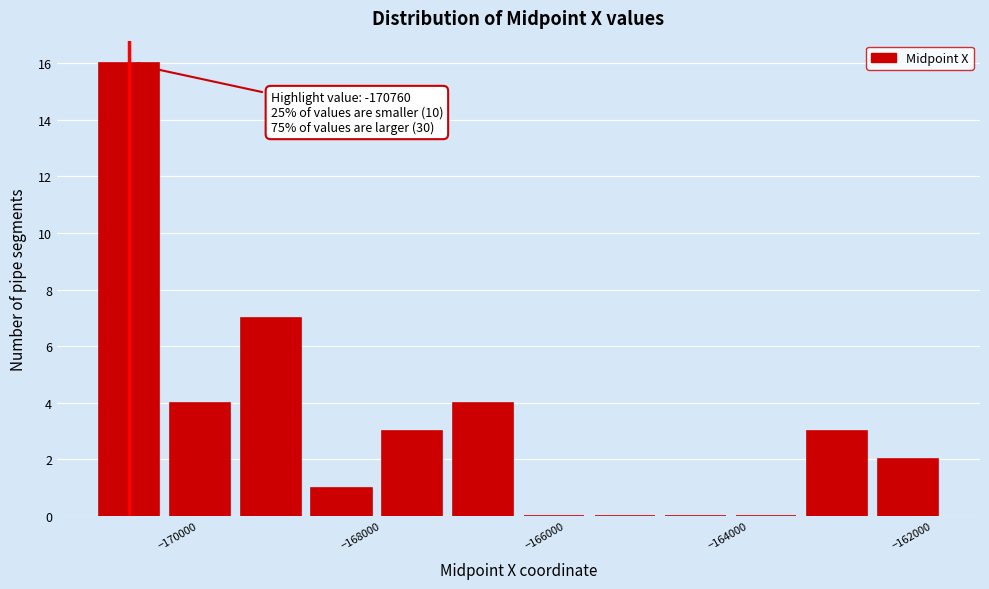

Around what value on the x-axis is the tallest bar? Give the approximate position of its centre, as read against the axis.

-170800